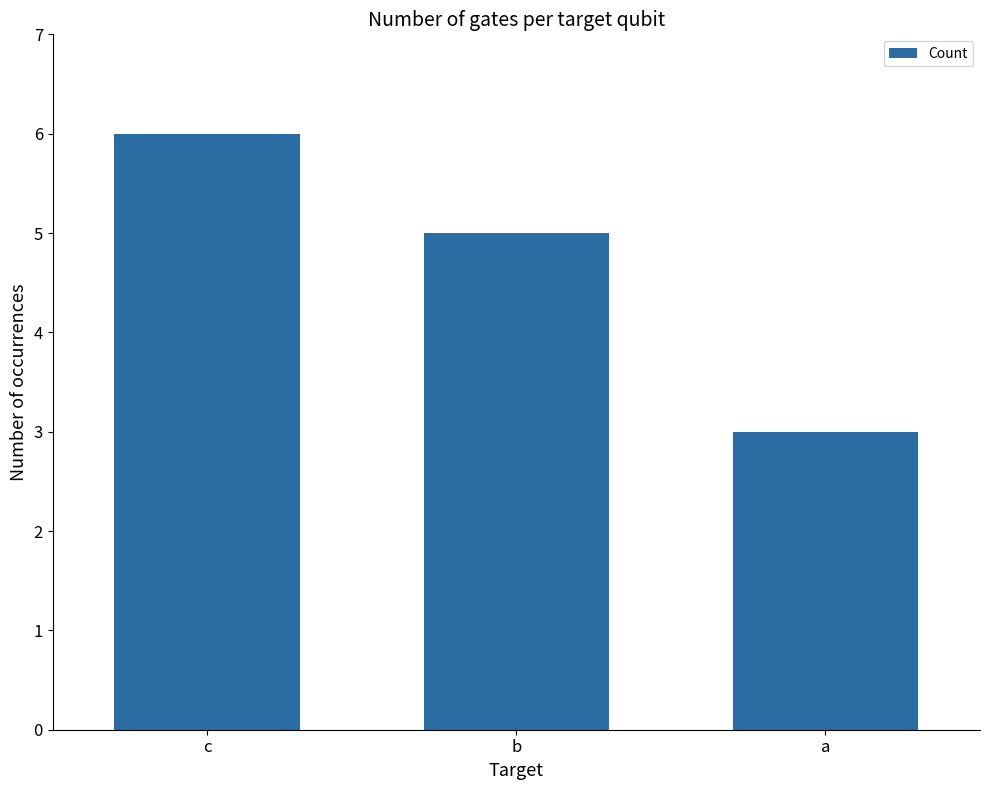

Are the bars horizontal?

No